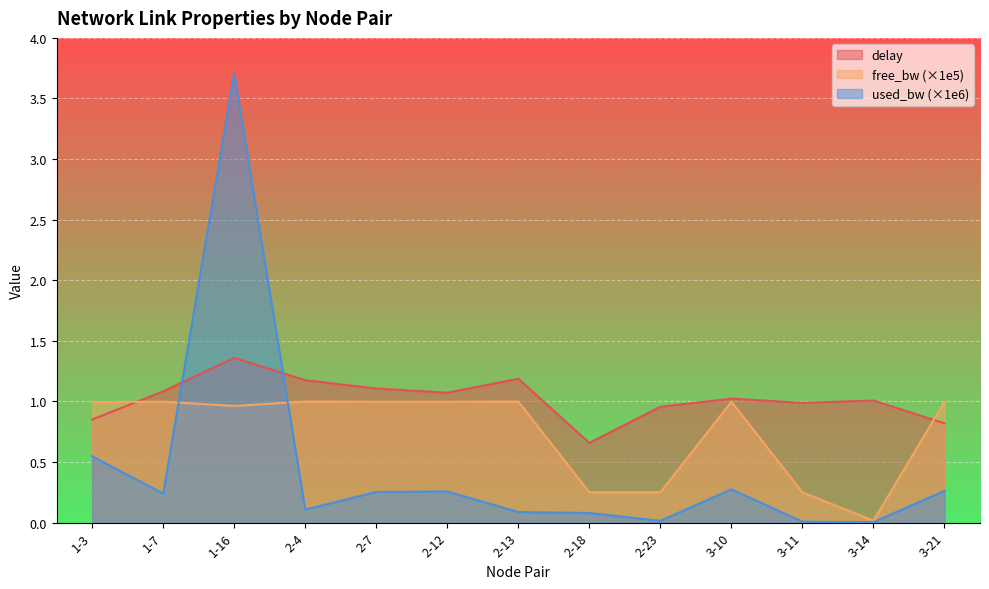

In free_bw, how many points are higher than both neighbors (excluding endpoints)?

4